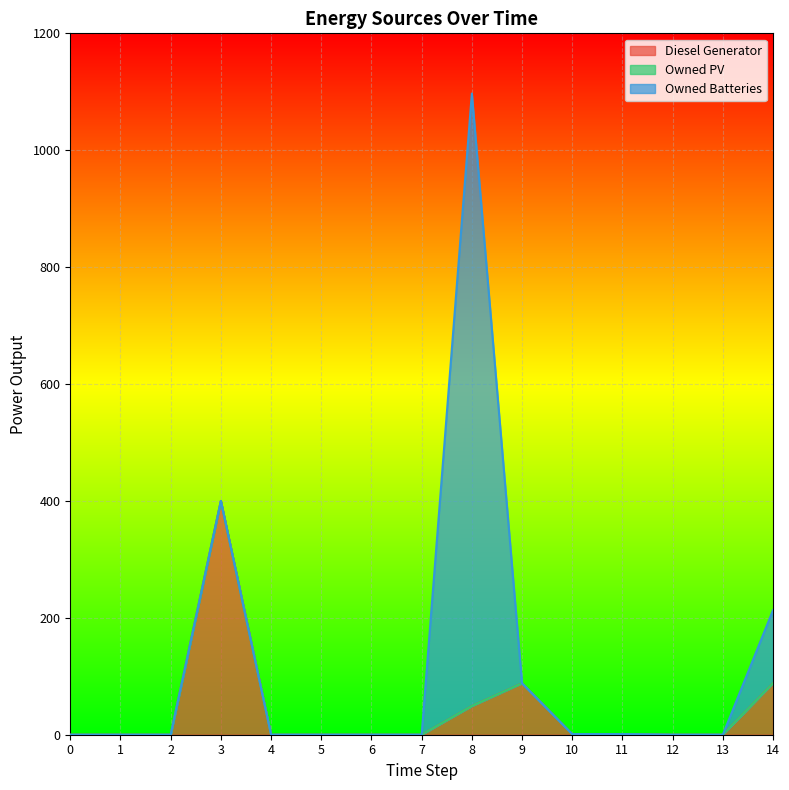

At which category is the sum across all series the highest?

8